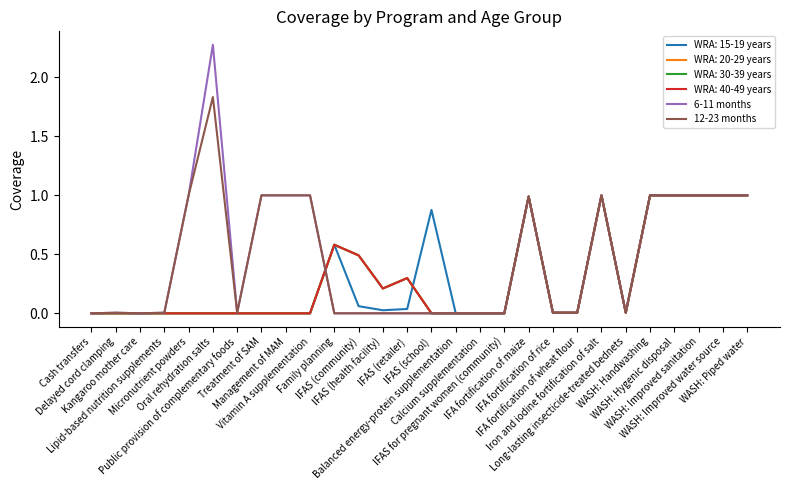

In 6-11 months, how many points are lower than both neighbors (excluding endpoints)?

3